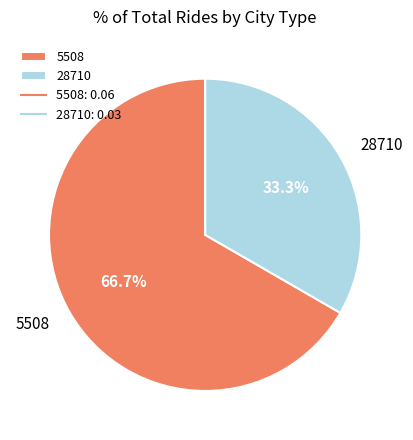

Which slice is the largest?

5508